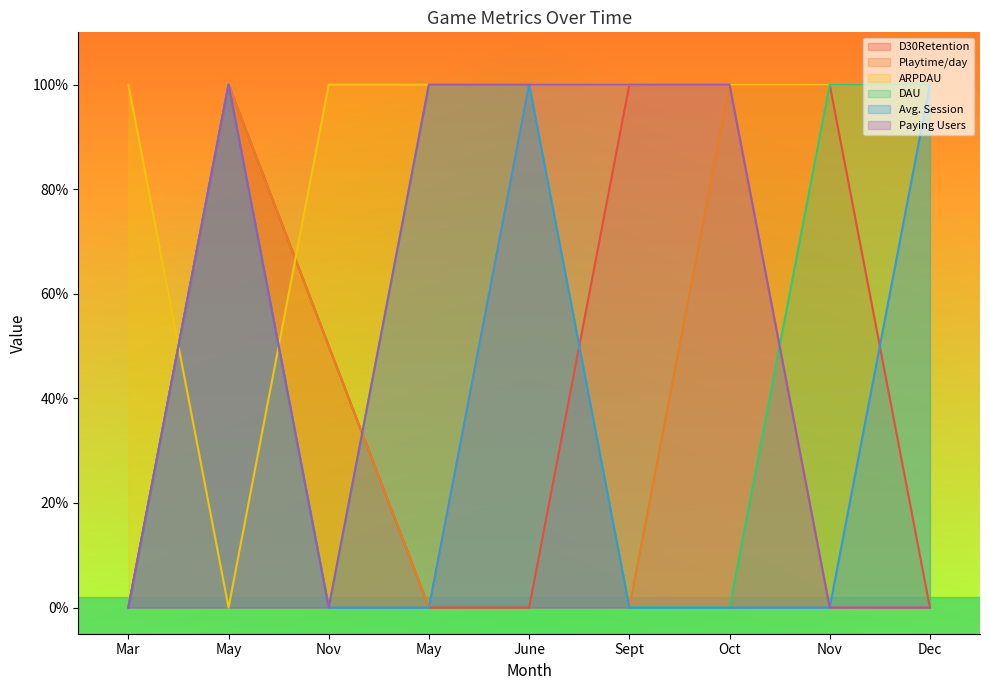

What is the difference between the maximum and minimum values in the D30Retention series?

1.0